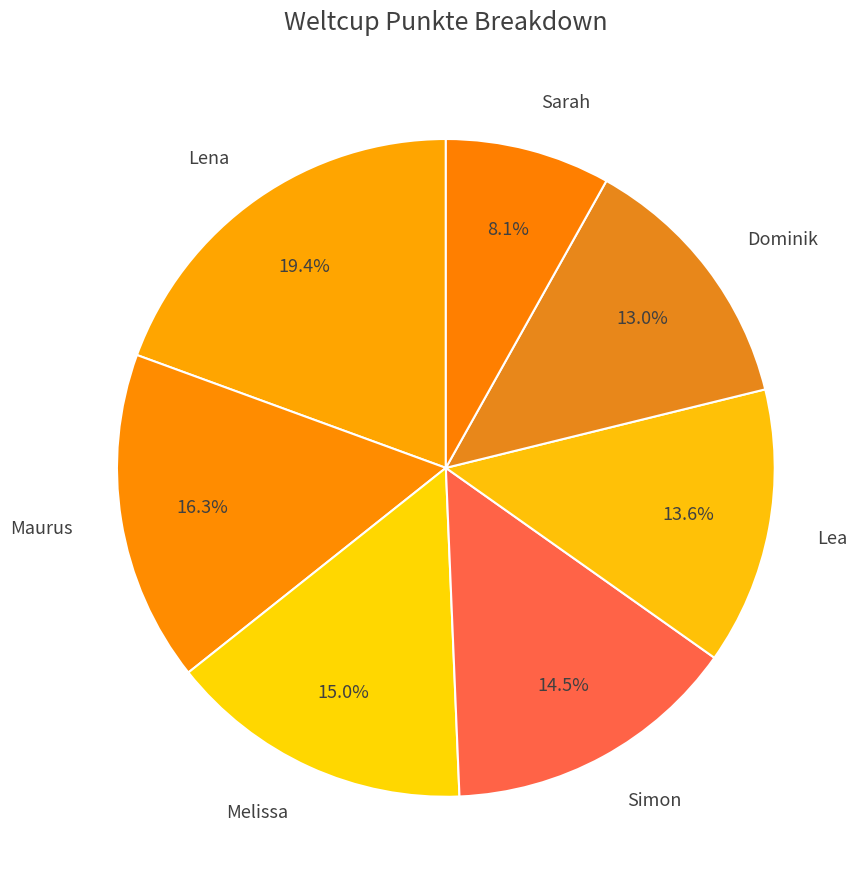

How many segments does this pie chart have?

7